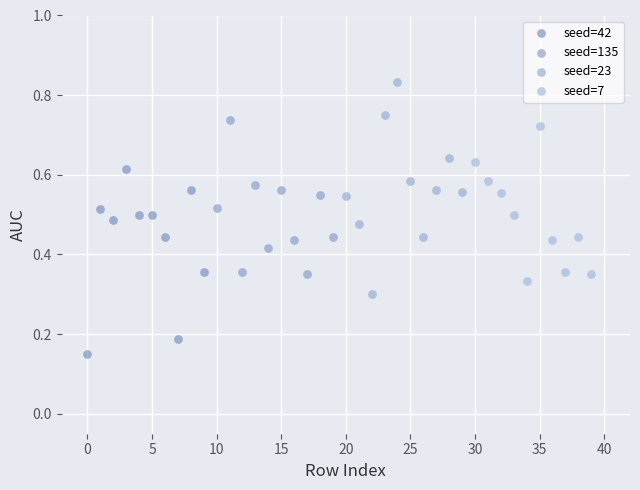

Which series contains the highest Y value?

seed=23